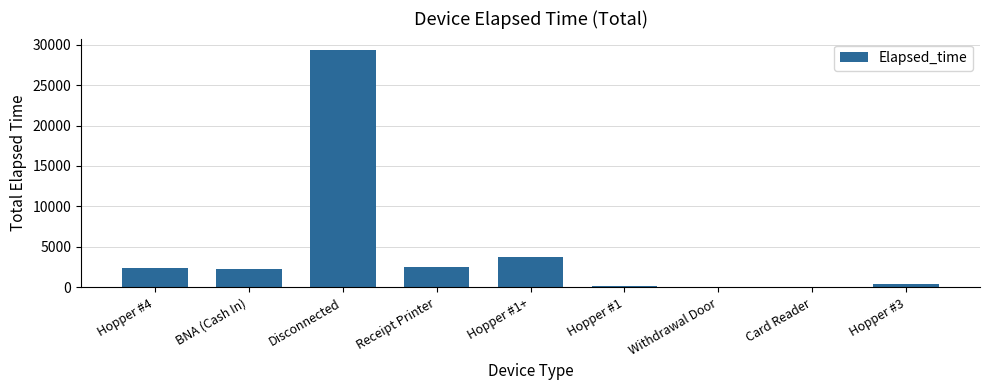

Which category has the highest value across all series?

Disconnected